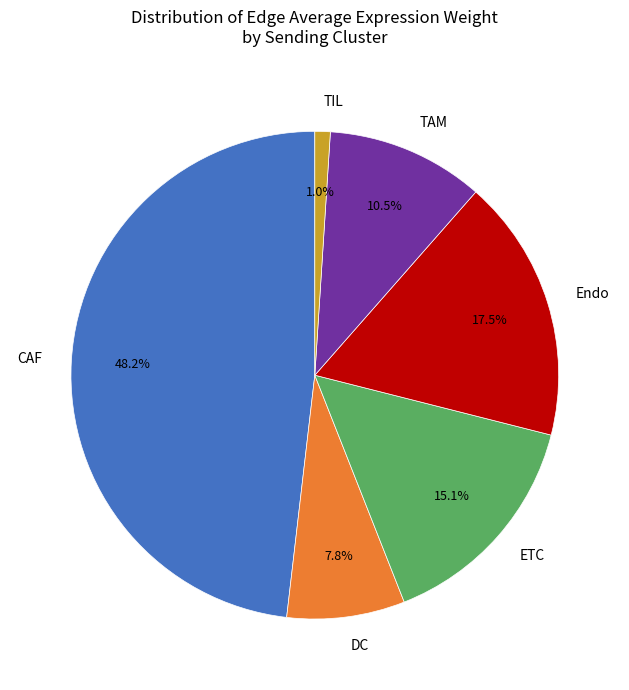

Is there any slice that represents more than half of the pie?

No